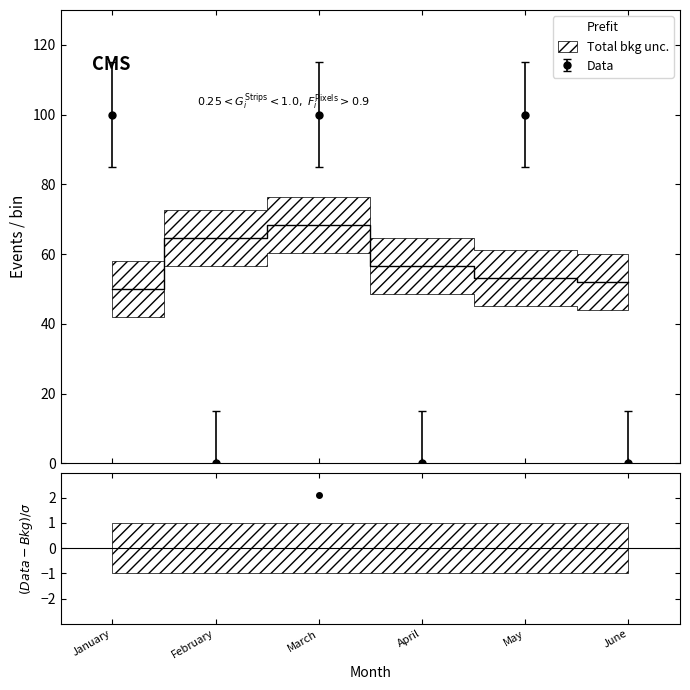

At which category does 17:00:00 reach its first local peak?

March